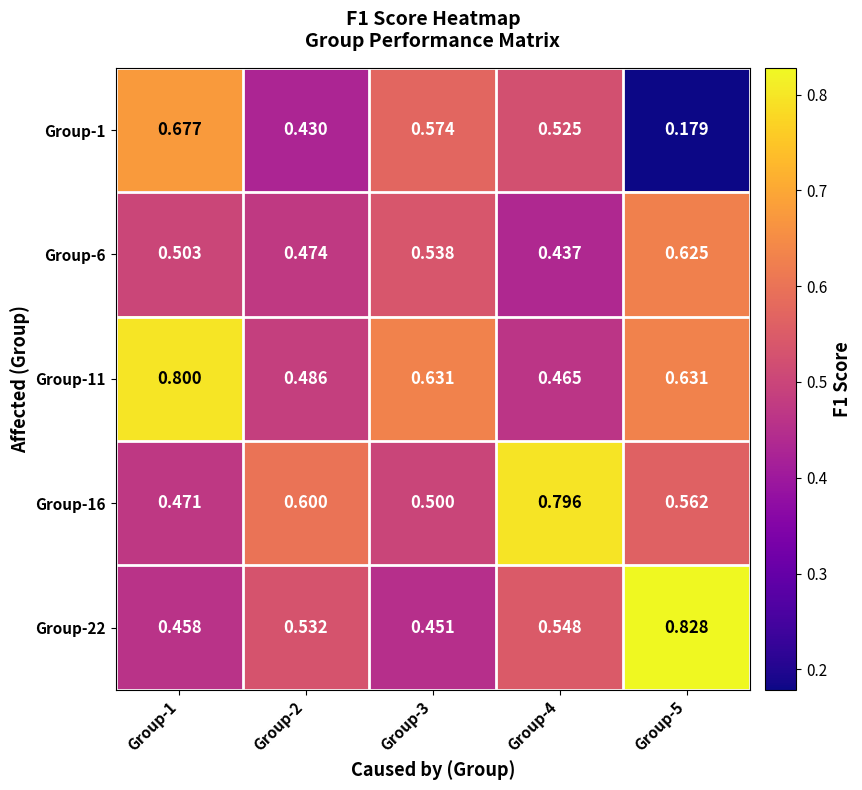

Rank the series at Group-2 from lowest to highest value.

Group-1, Group-6, Group-11, Group-22, Group-16